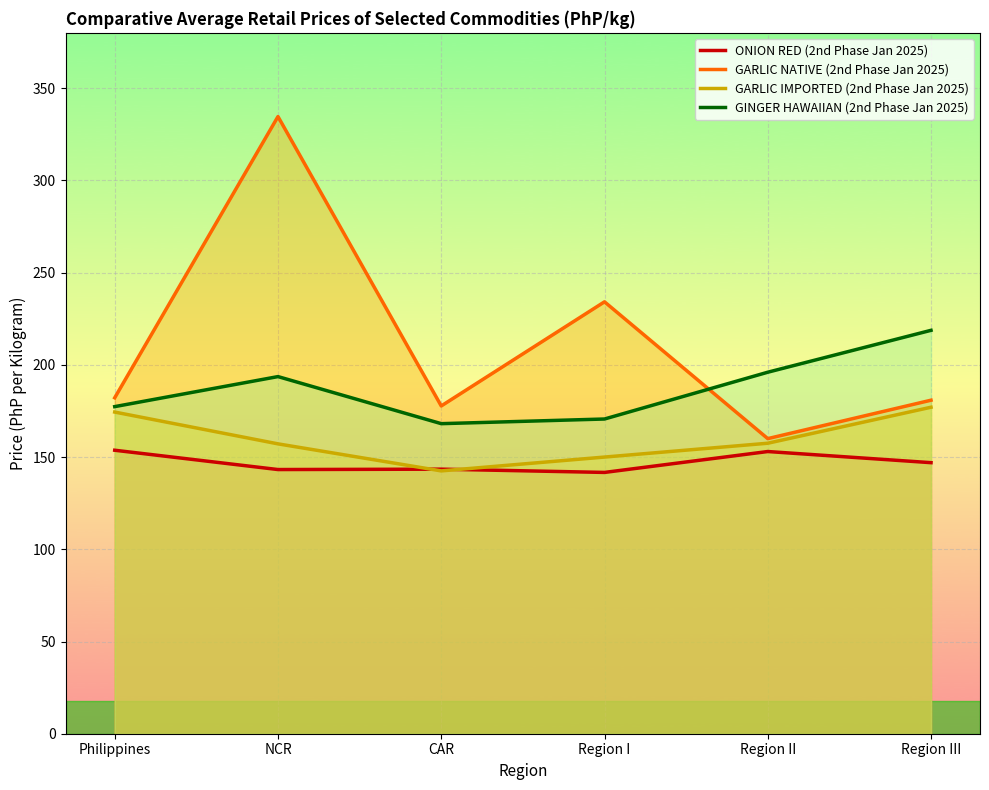

What is the total value across all series at Philippines?

687.6